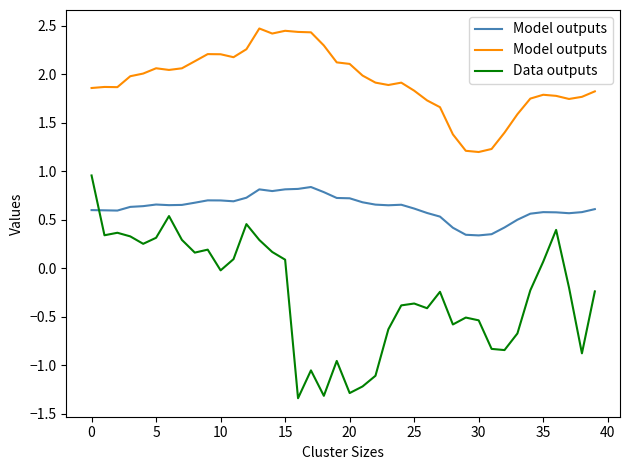

What is the label of the 17th point from the left?

16